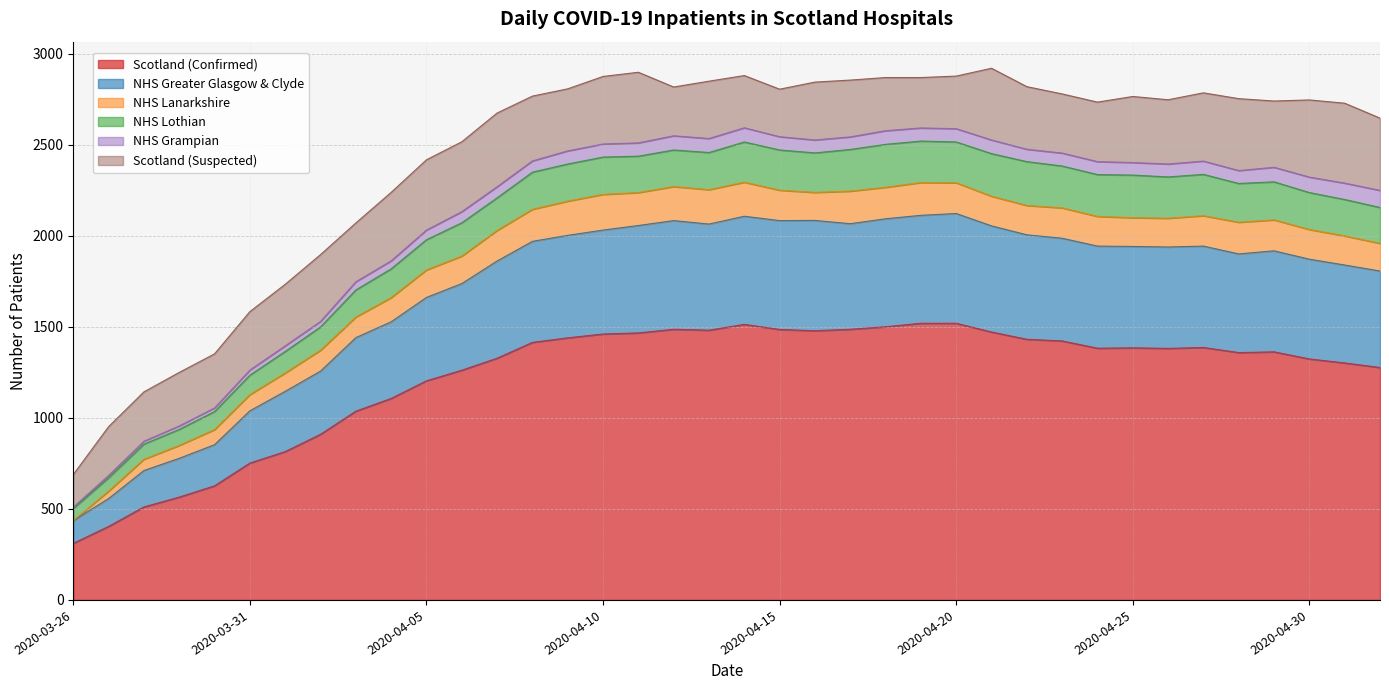

What is the sum of all NHS Grampian values?

2292